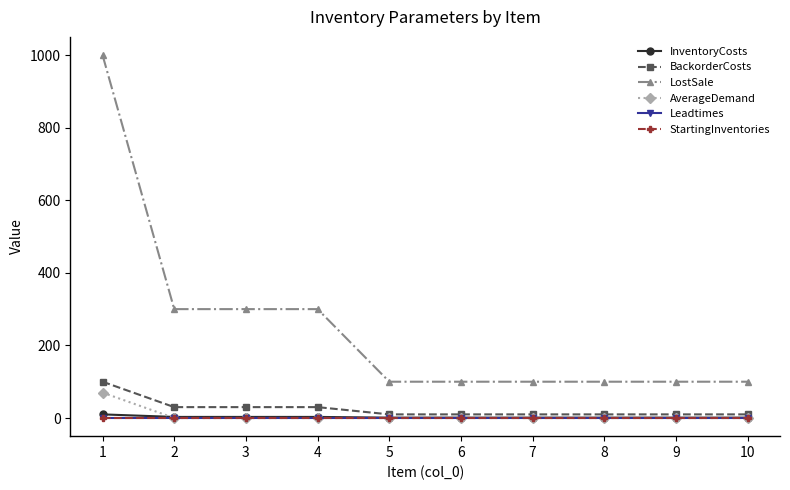

What is the minimum value for LostSale?

100